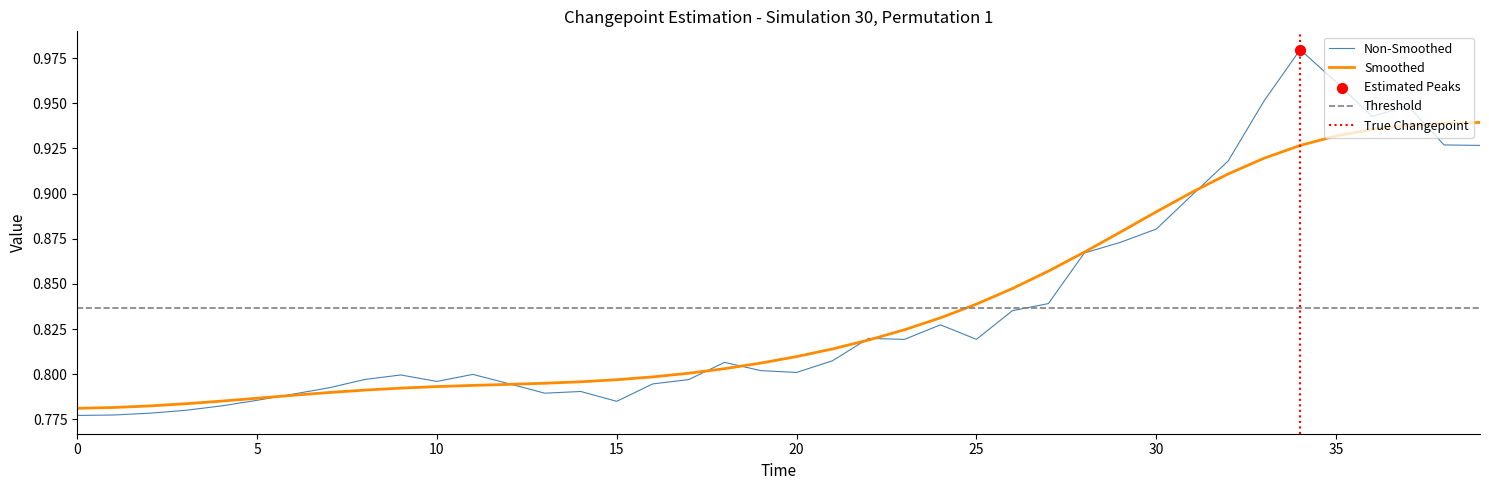

What is the change in value from 24 to 36?

+0.1